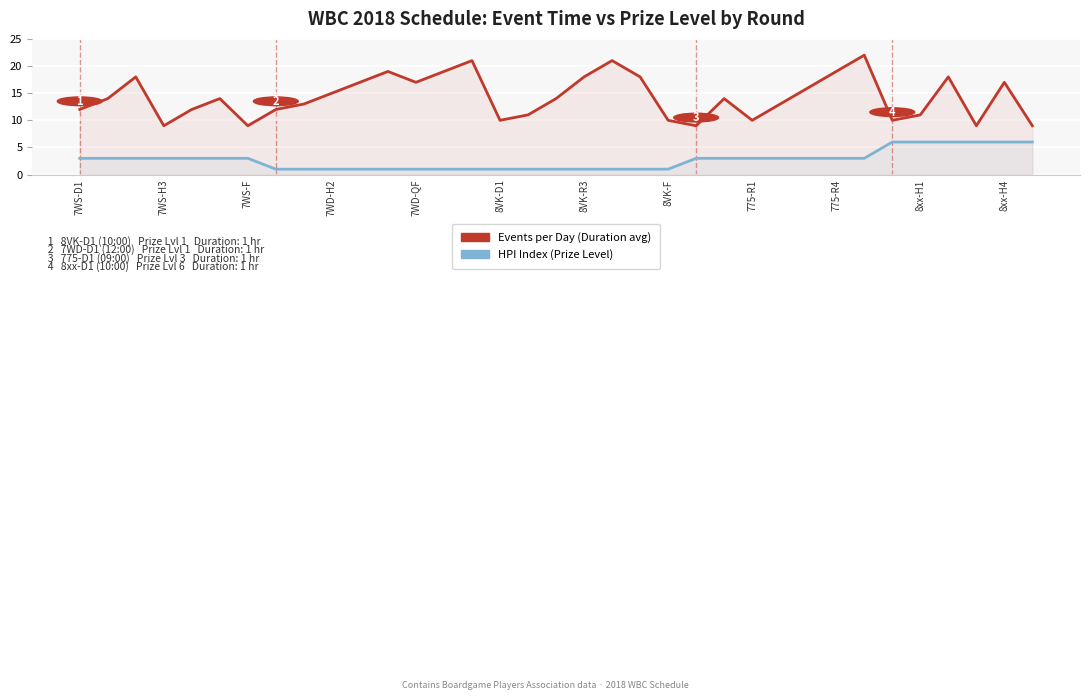

How many data points in HPI Index (Prize Level) are less than 3?

15